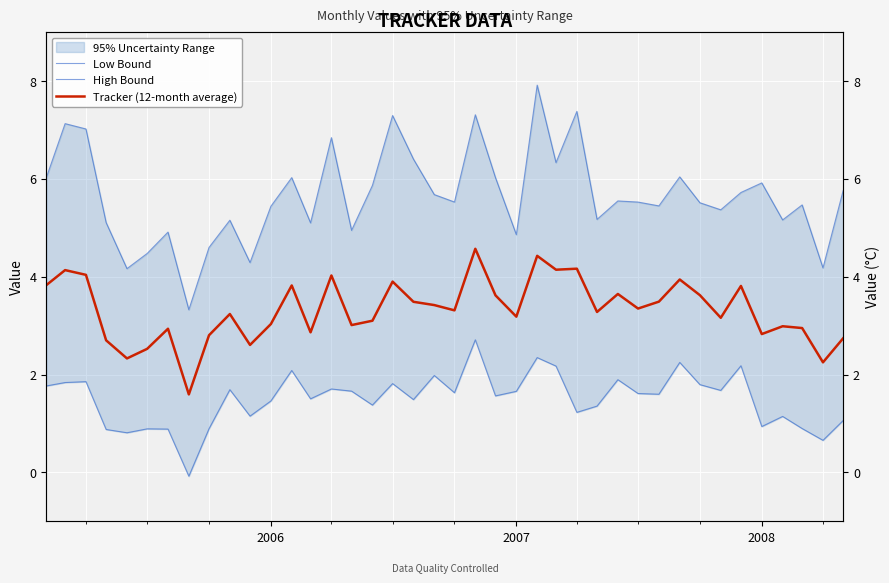

How many lines are shown in the chart?

3